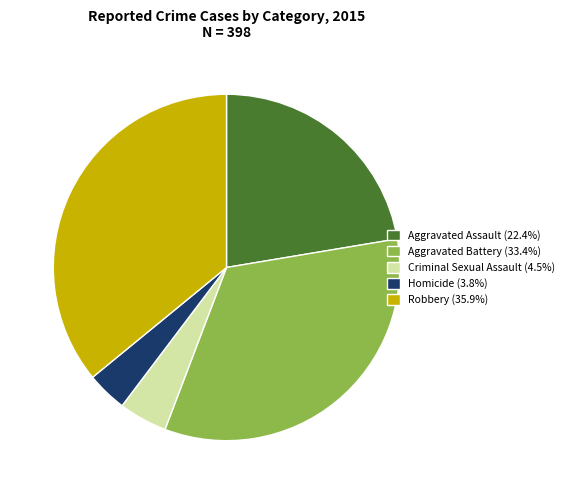

Rank the categories by value from highest to lowest.

Robbery, Aggravated Battery, Aggravated Assault, Criminal Sexual Assault, Homicide